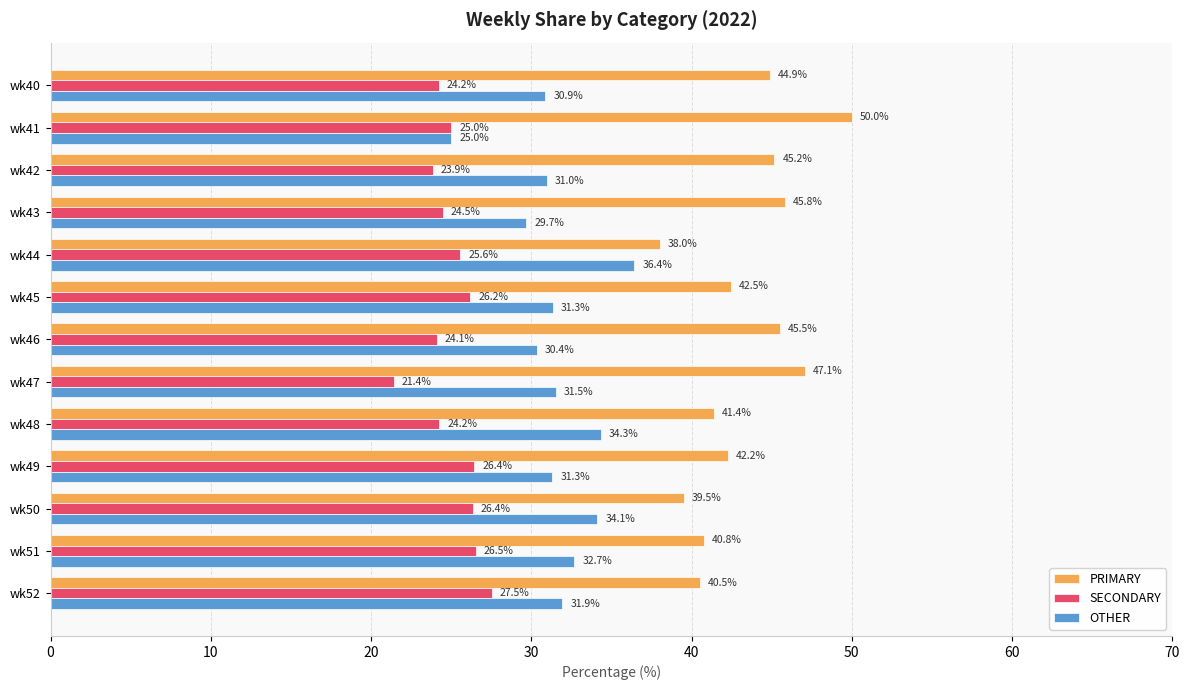

What is the lowest value of the PRIMARY series?

38.0